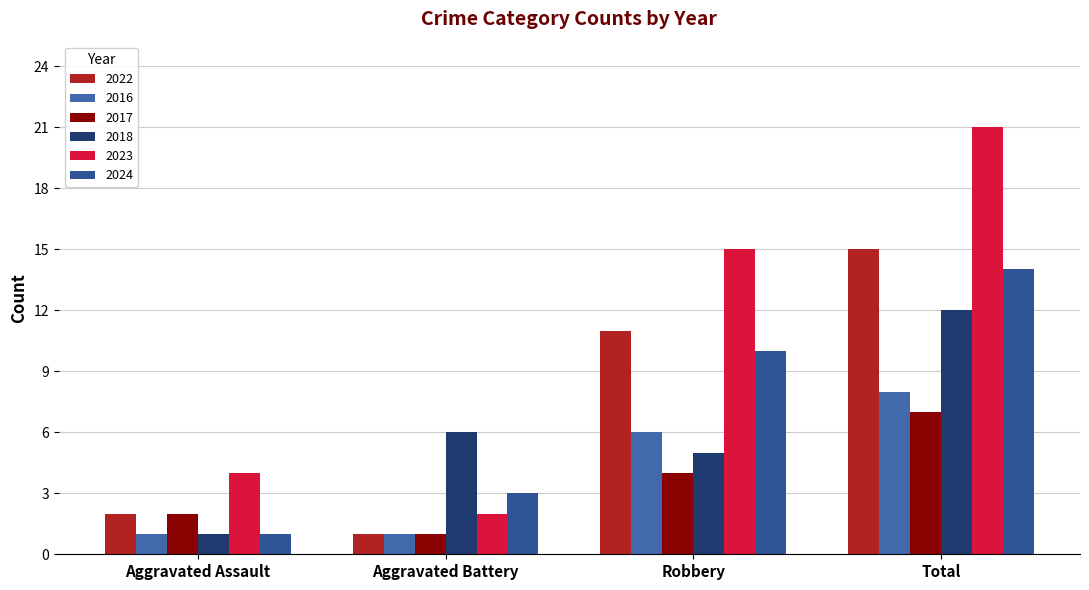

What is the minimum value for 2023?

2